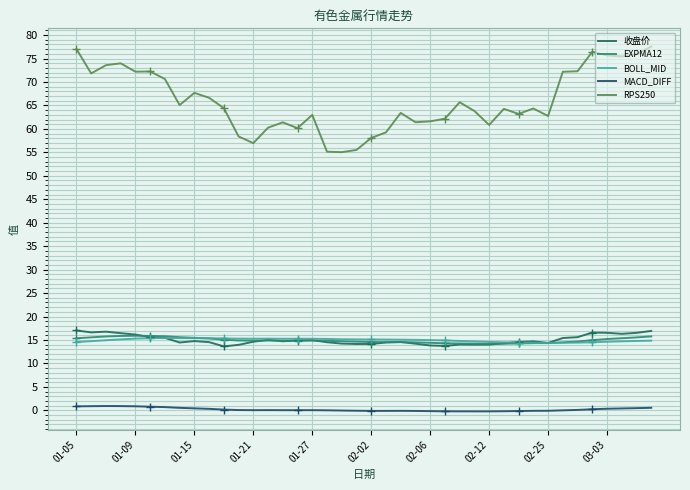

What is the difference between the maximum and minimum values in the 收盘价 series?

3.4